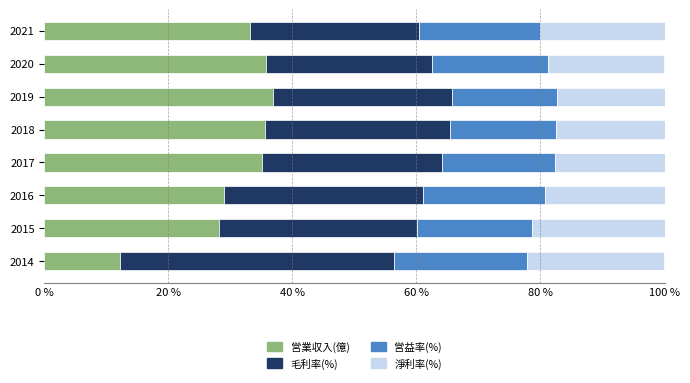

What is the total value across all series at 2017?

100.0